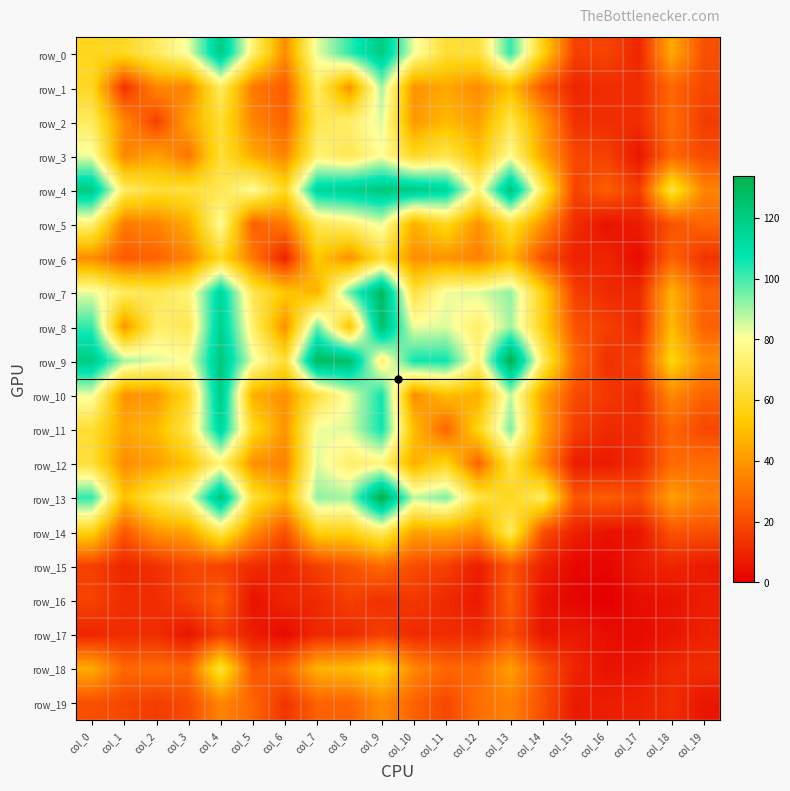

The value of row_18 at col_8 is 49. True or false?

True